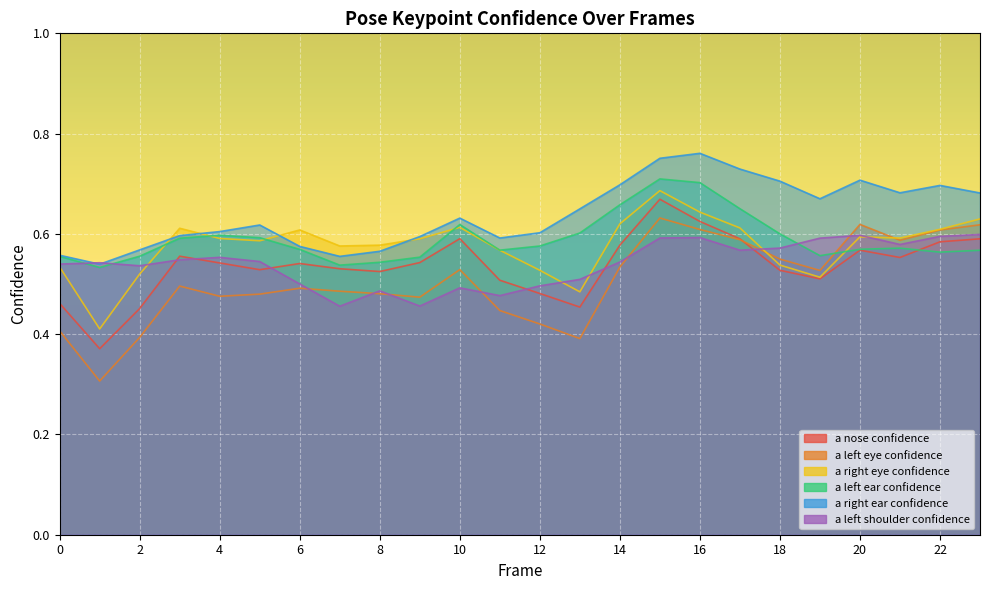

At which label is a_right_ear_confidence closest to 0?

1